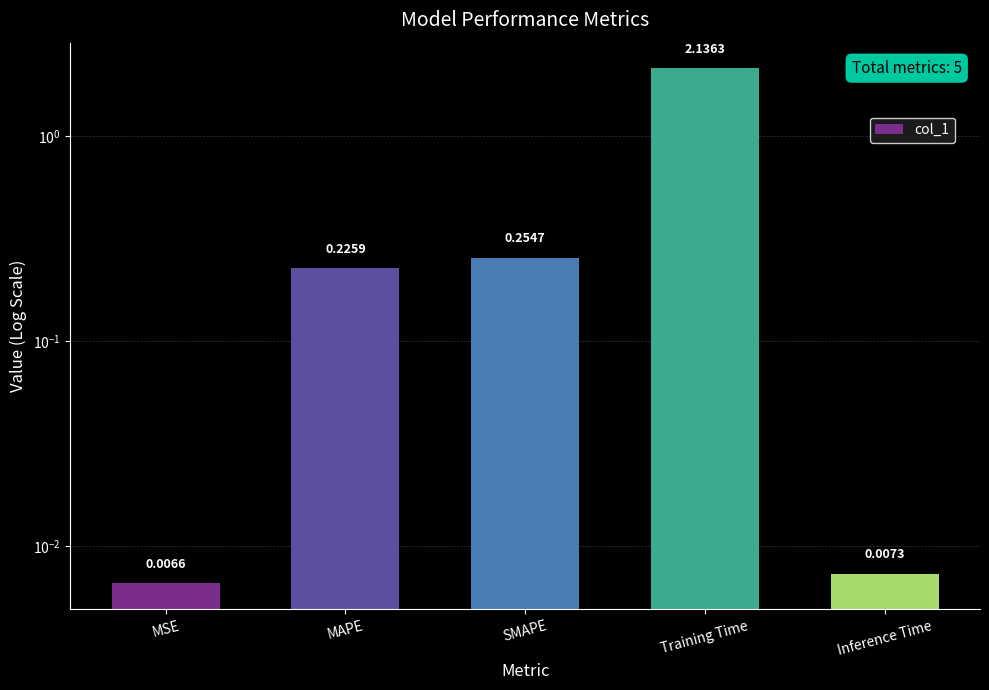

Reading right to left, list all the values displayed in this chart.

0.0	2.1	0.3	0.2	0.0